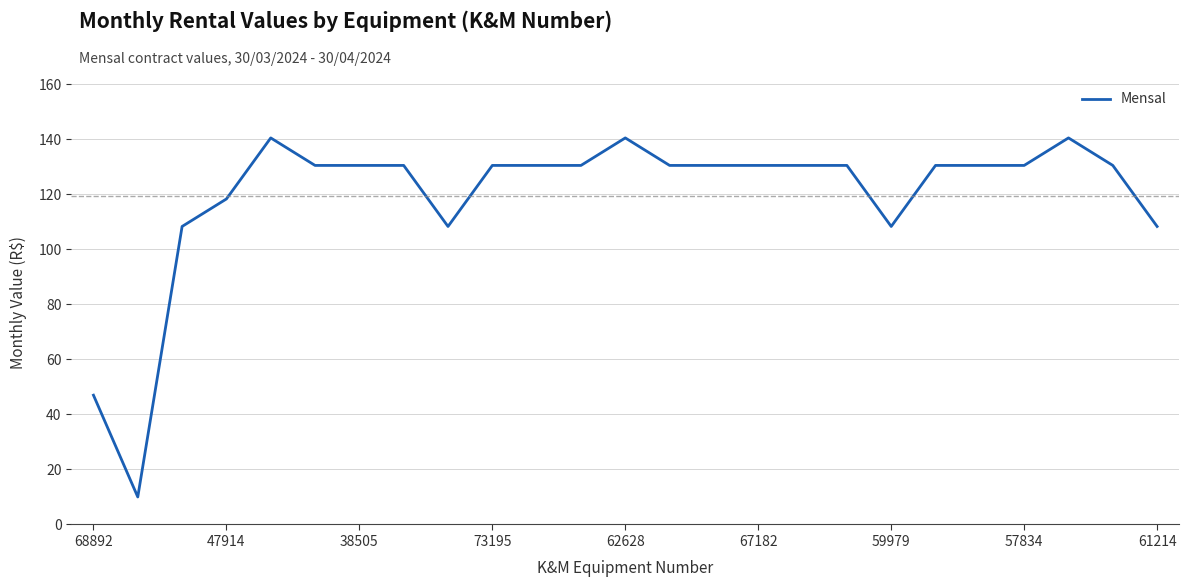

What is the smallest value displayed?

10.0